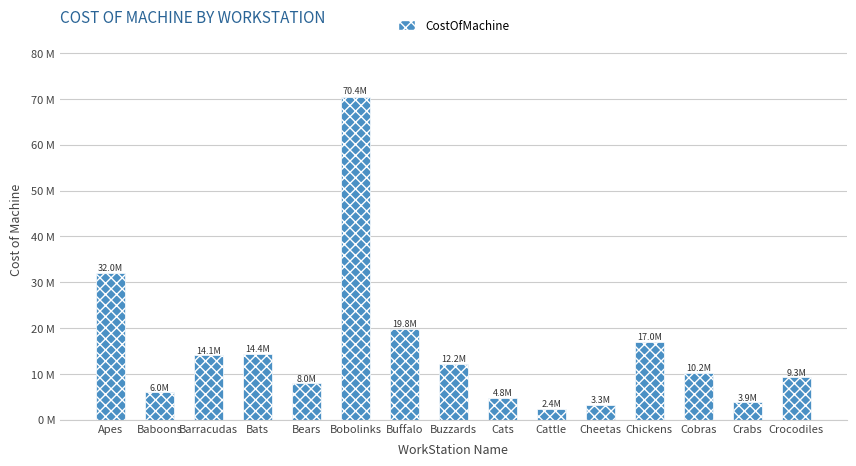

Which label corresponds to the largest value in the chart?

Bobolinks